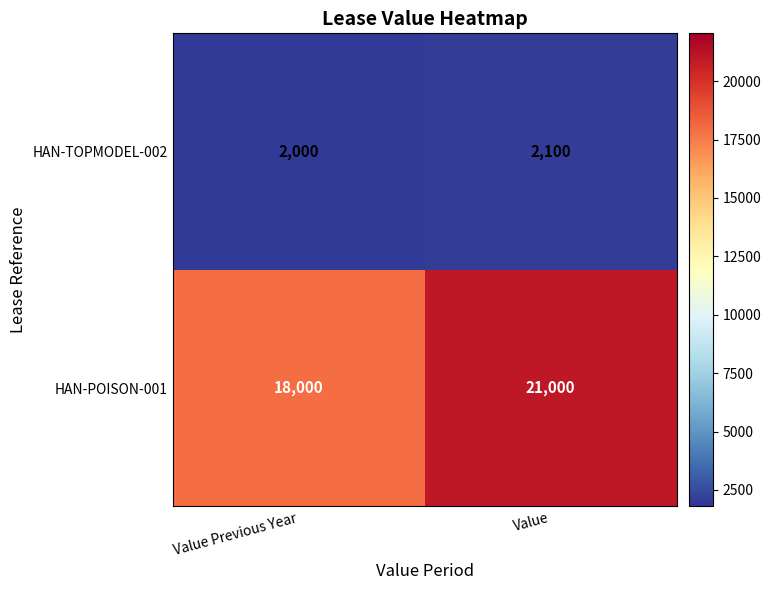

What is the total value across all series at Value Previous Year?

20000